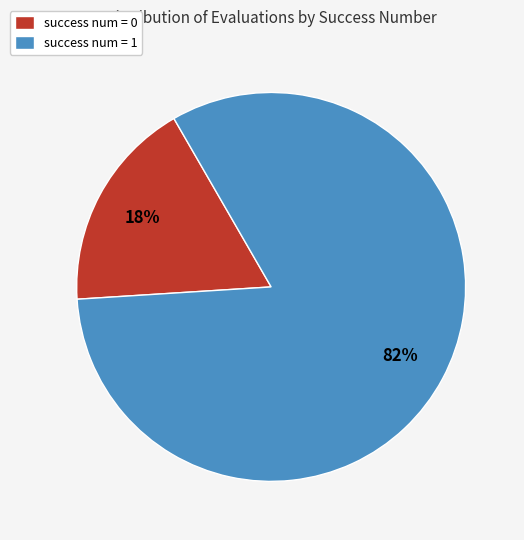

To the nearest percent, what is the combined percentage of success num = 0 and success num = 1?

100%